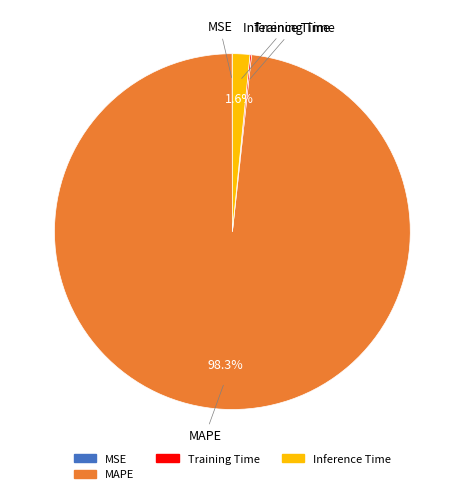

Is there a majority slice in this chart?

Yes